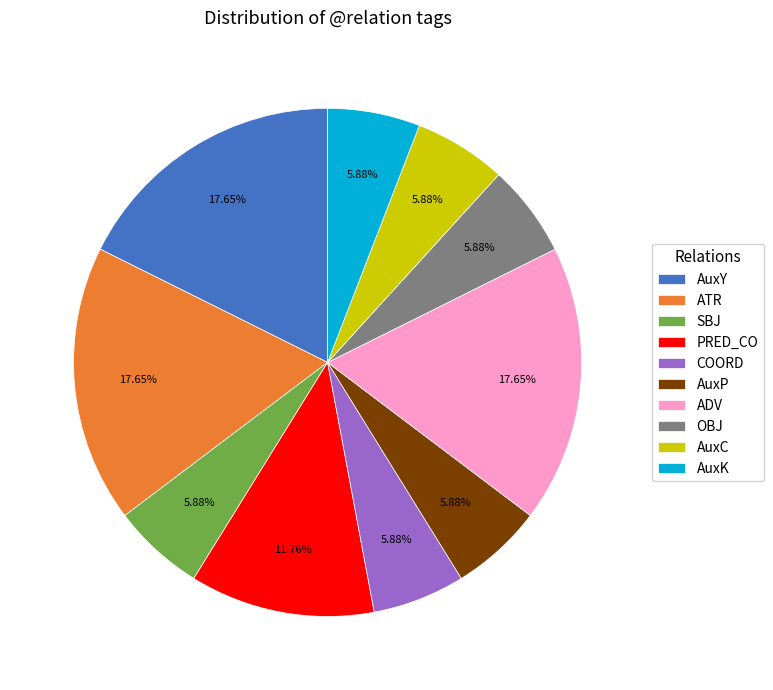

How many segments does this pie chart have?

10